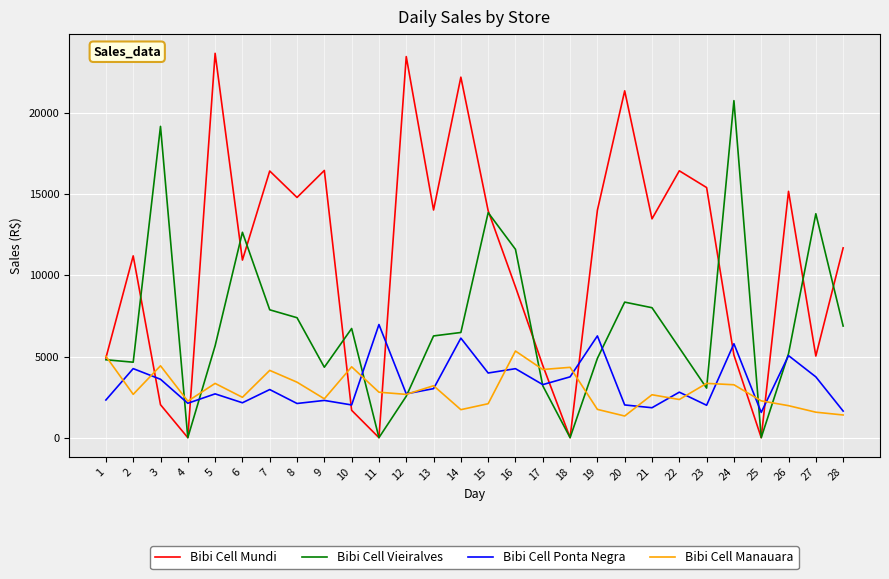

True or false: Bibi Cell Mundi and Bibi Cell Vieiralves intersect in this chart.

True